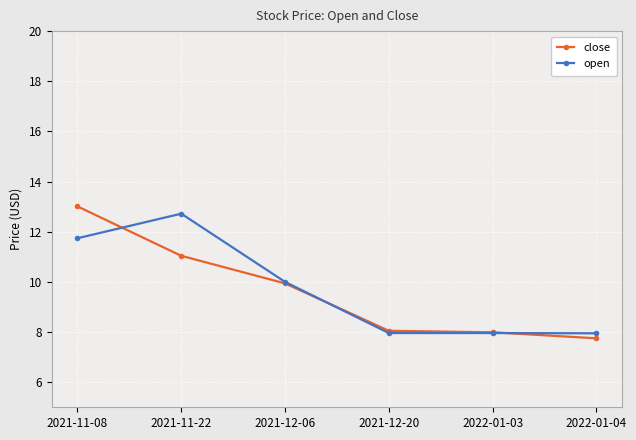

What is the label of the 2nd point from the right?

2022-01-03